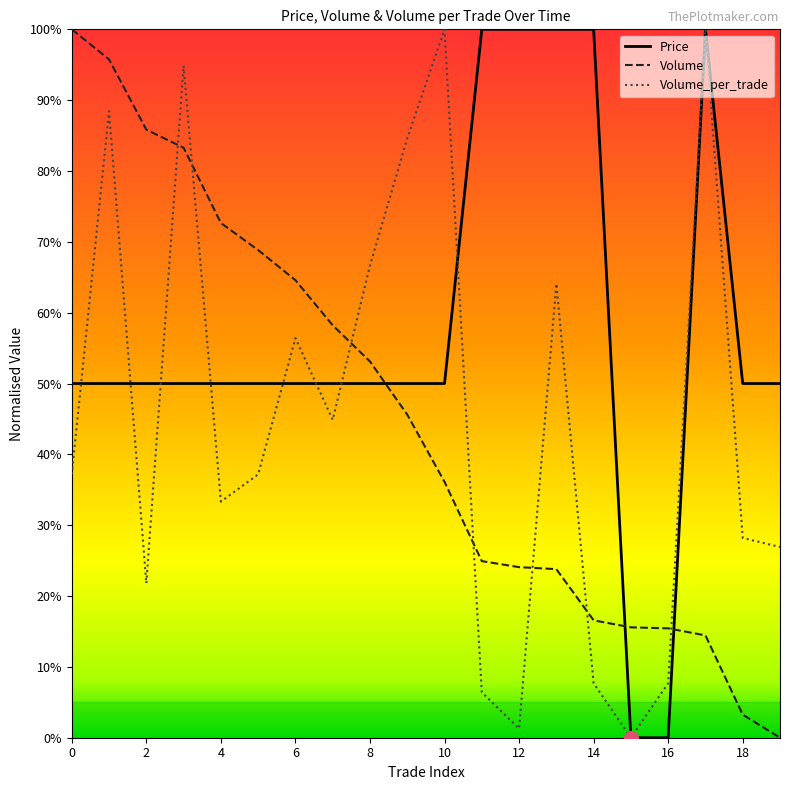

Which label corresponds to the largest value in the chart?

11